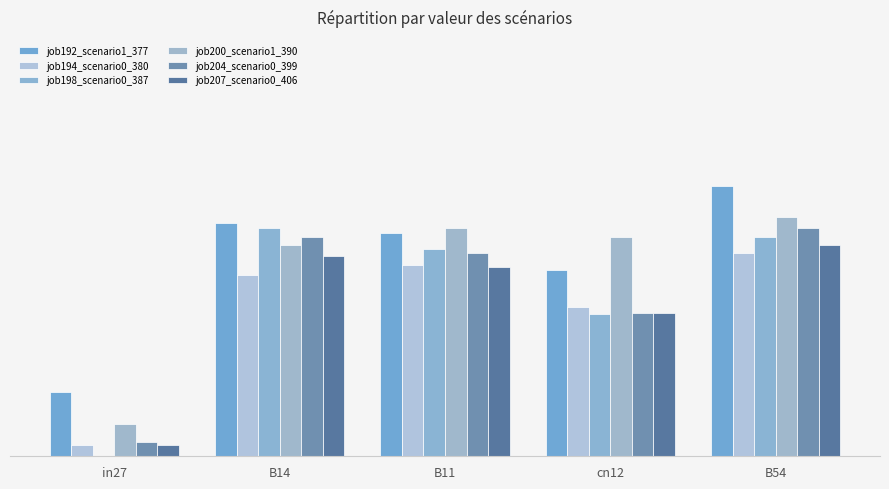

Which series has the largest range (max minus min)?

job198_scenario0_387